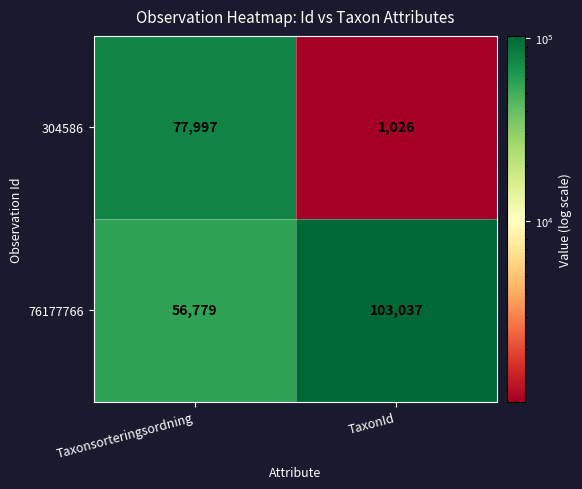

How many series are shown in this chart?

2